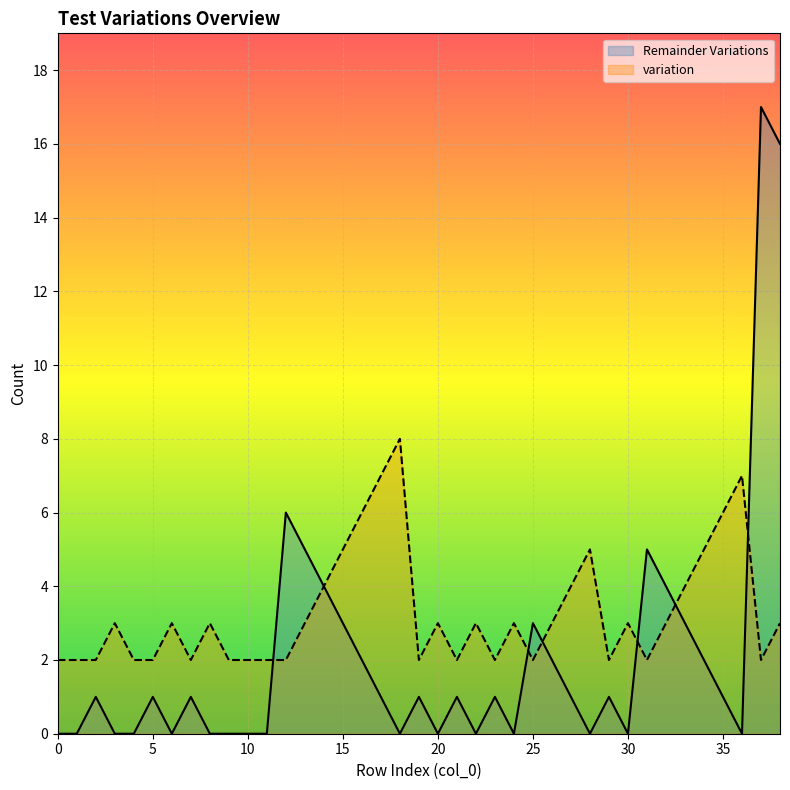

What is the value of the variation point at the 28th from the left?

4